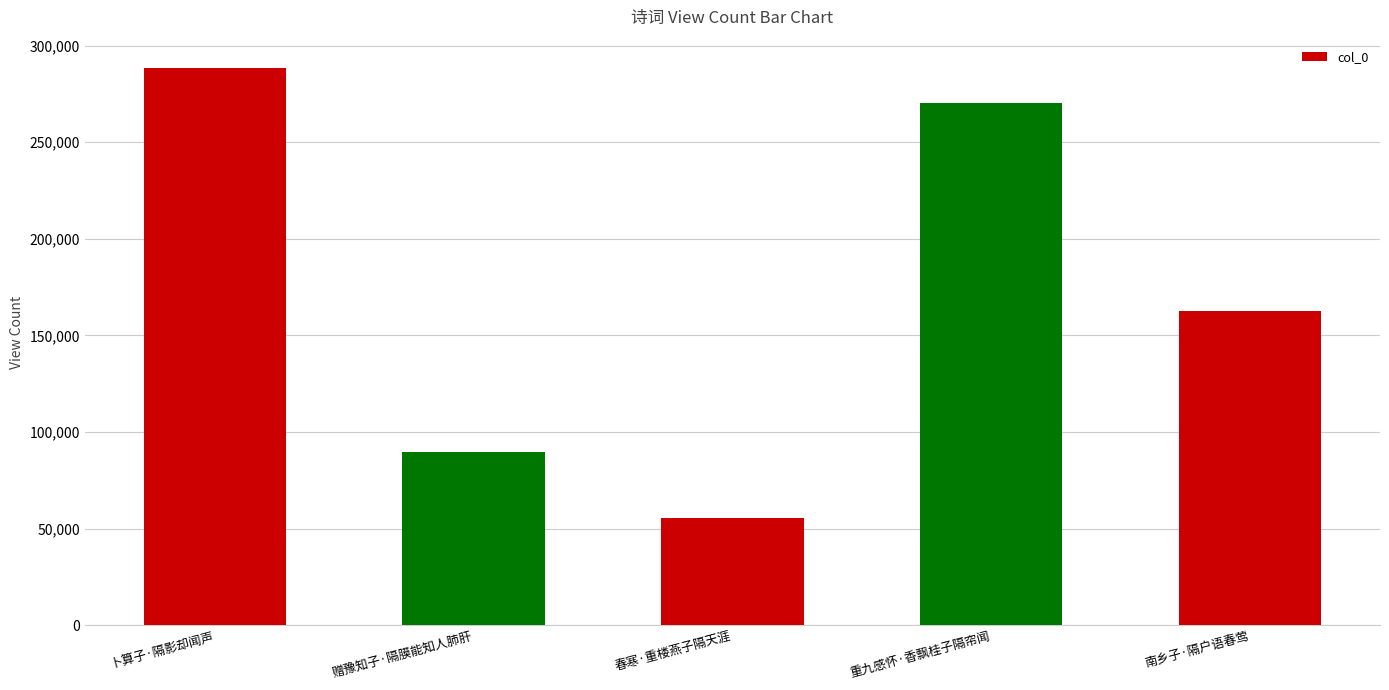

Is it true that the value at 南乡子·隔户语春莺 is 162796?

True